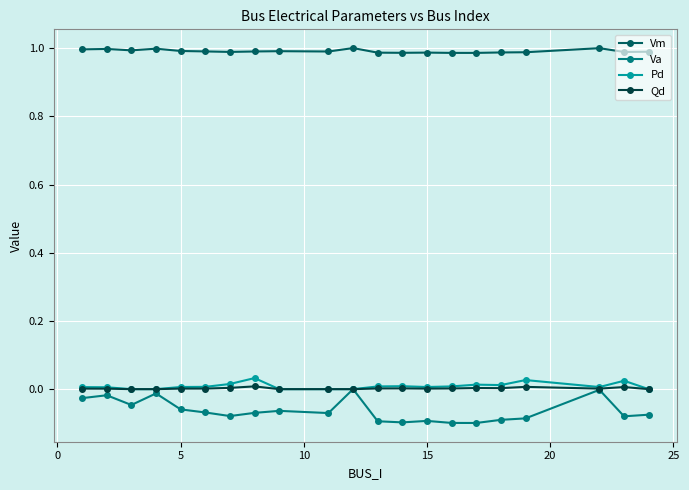

Which series has the largest total across all categories?

Vm